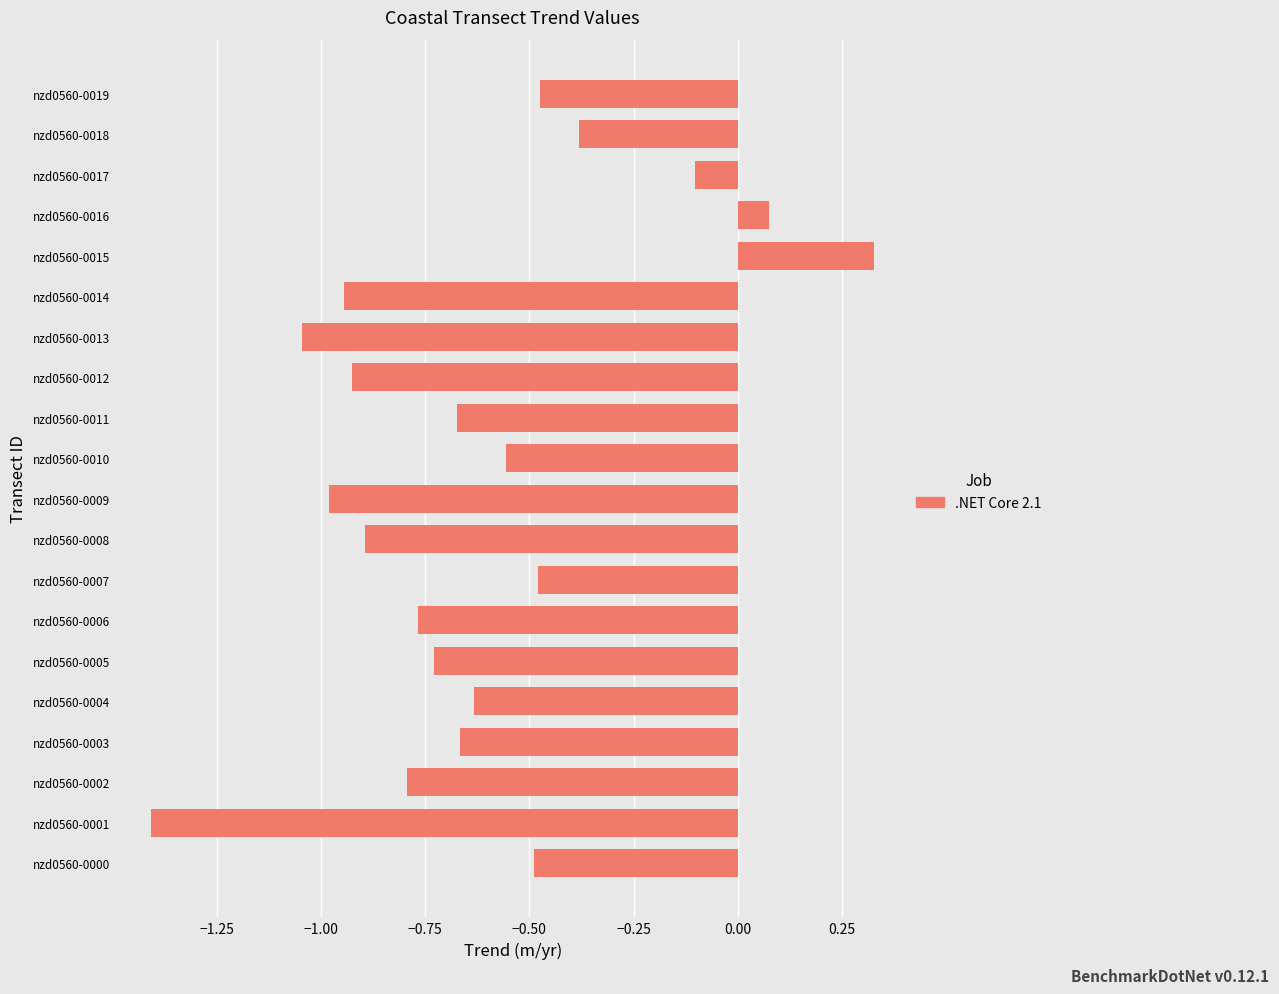

Which category has the highest value across all series?

nzd0560-0015